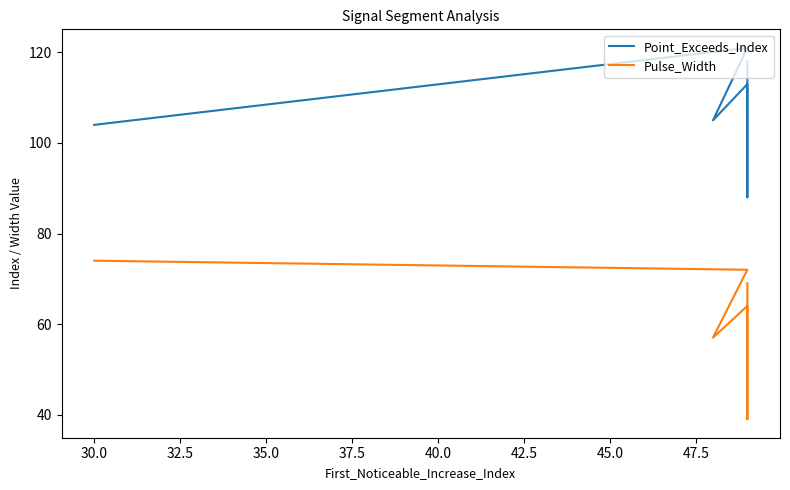

In Point_Exceeds_Index, how many points are lower than both neighbors (excluding endpoints)?

2